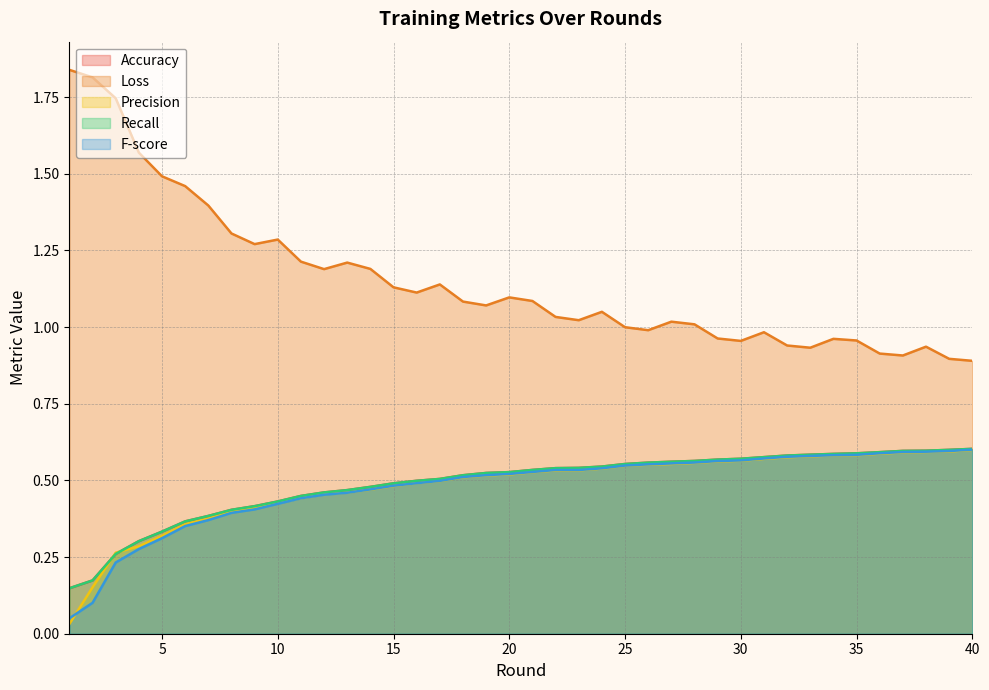

True or false: Recall has more than 0 interior local peaks.

False